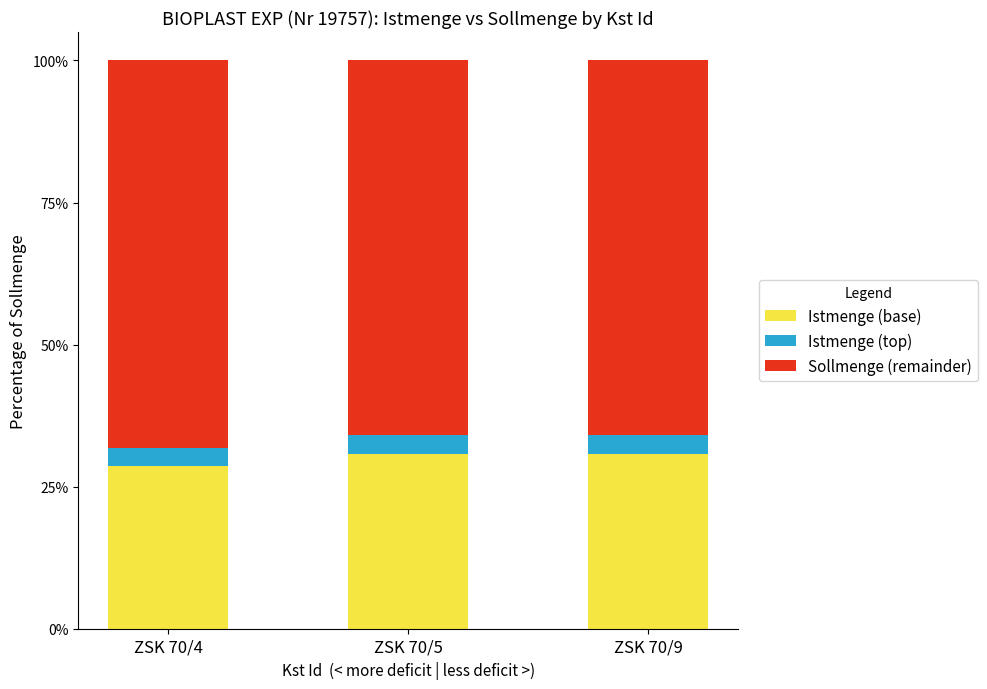

Are the bars grouped side by side (vs. stacked)?

No